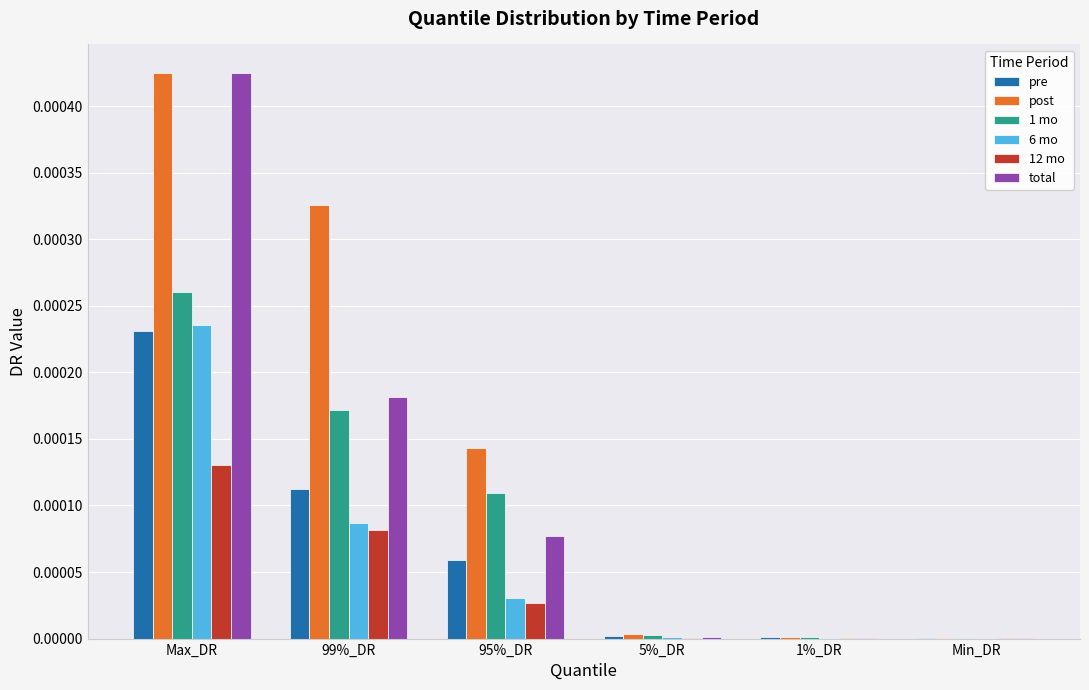

Does the chart contain stacked bars?

No